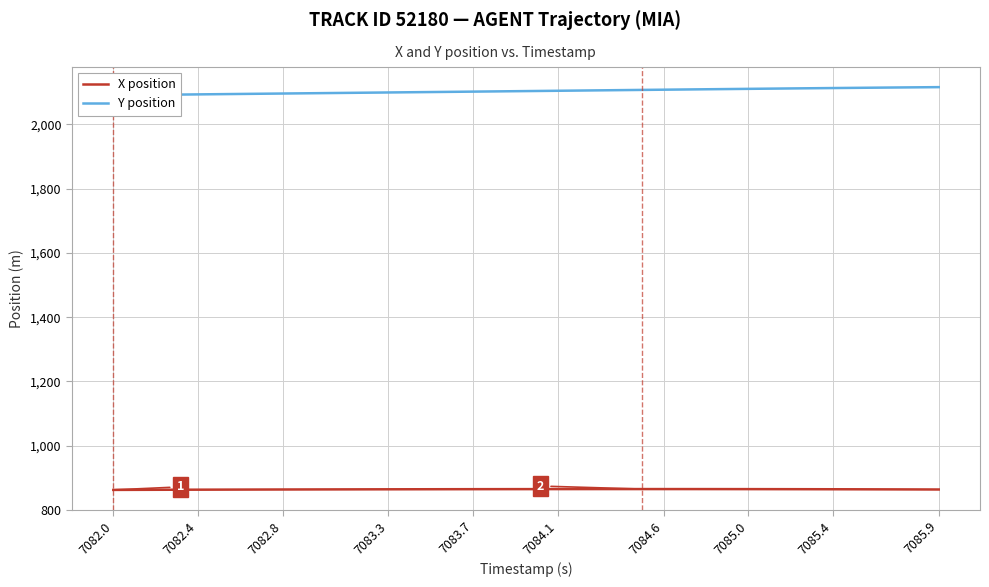

What is the lowest value of the X position series?

862.3